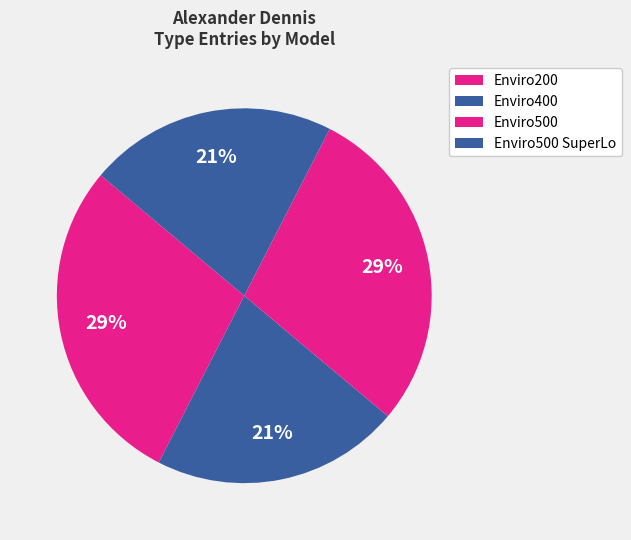

Which category has the smallest portion of the pie?

Enviro400